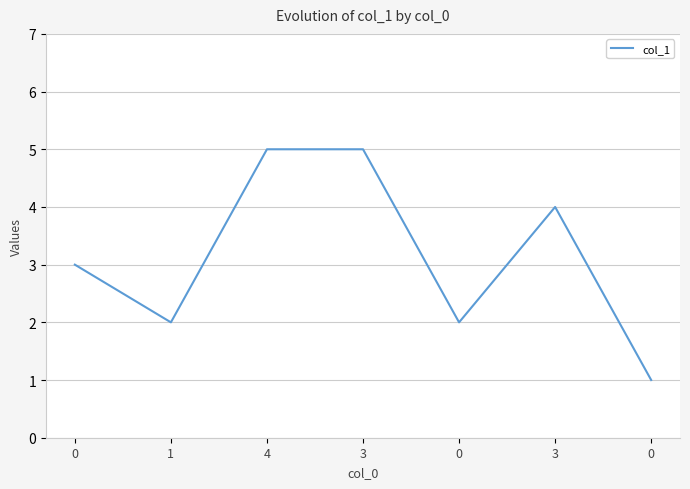

Count the values in the range 2 to 5.

6